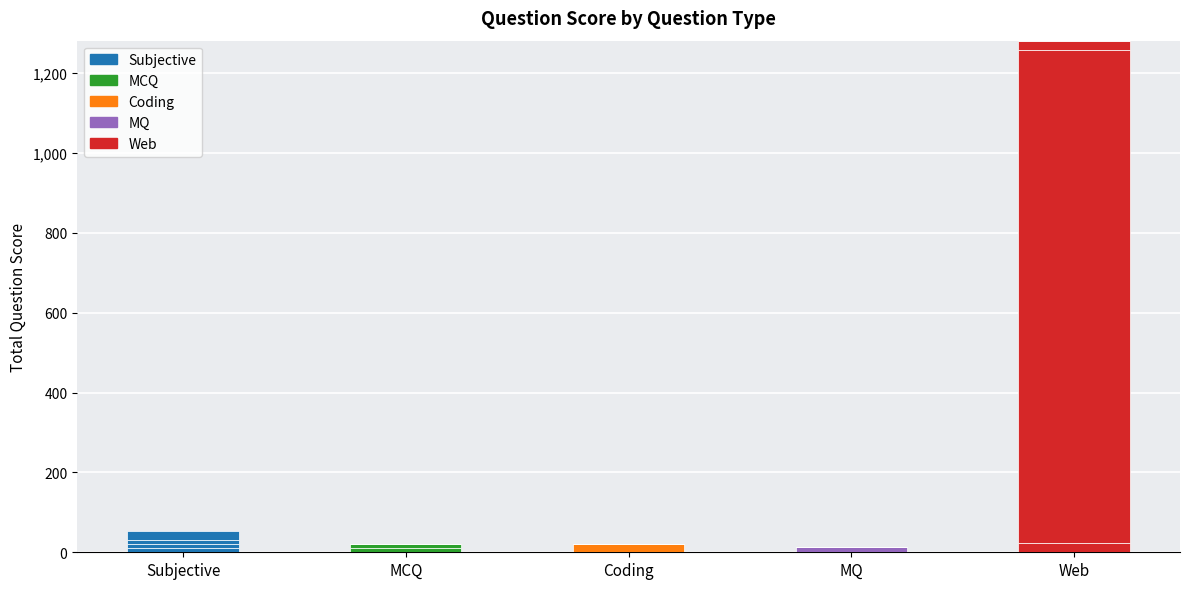

What is the maximum value shown in the chart?

1234